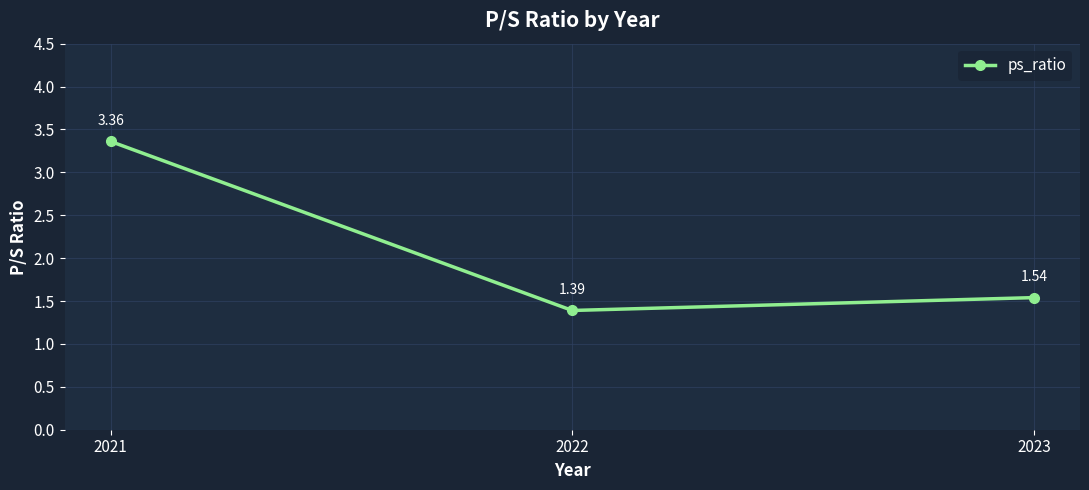

Between 2023 and 2021, which is larger?

2021